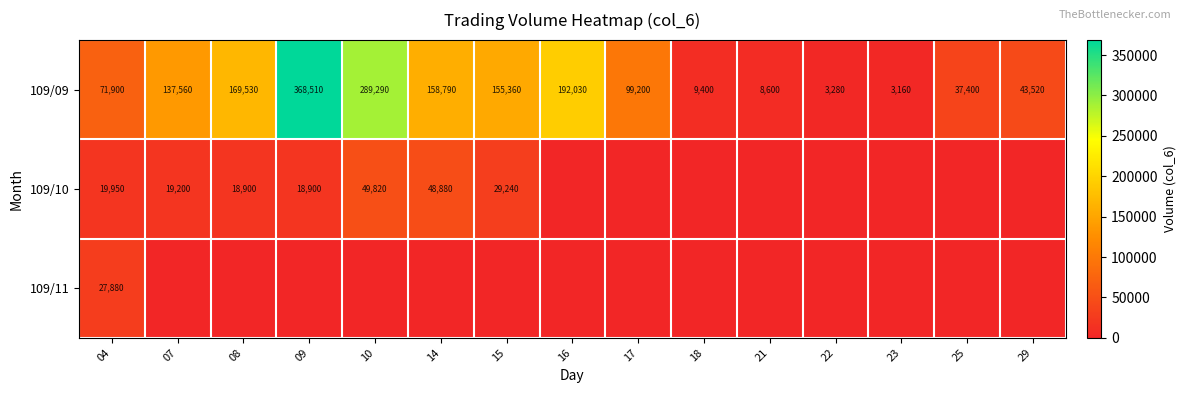

What is the difference between the second highest and second lowest values in the 109/09 series?

286010